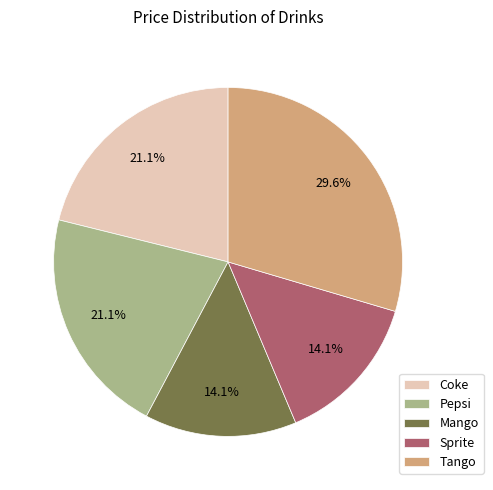

Do Coke and Sprite together represent more than half of the pie?

No